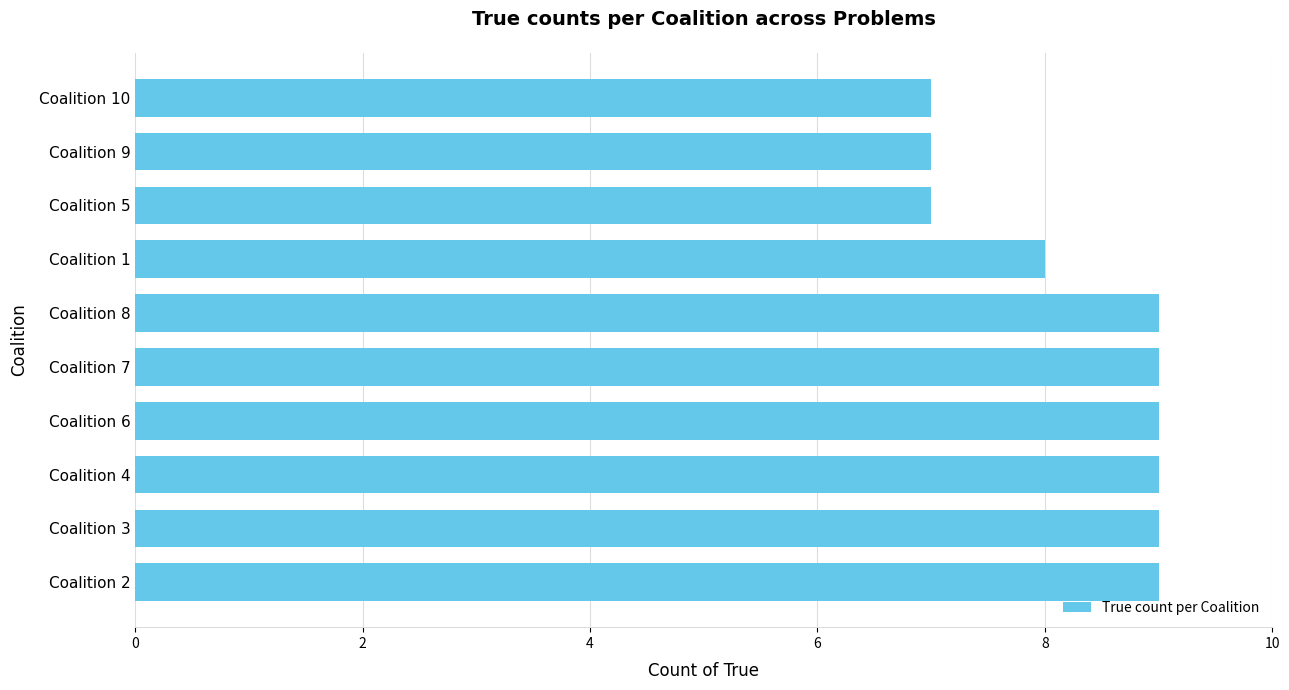

Count the number of categories in the chart.

10